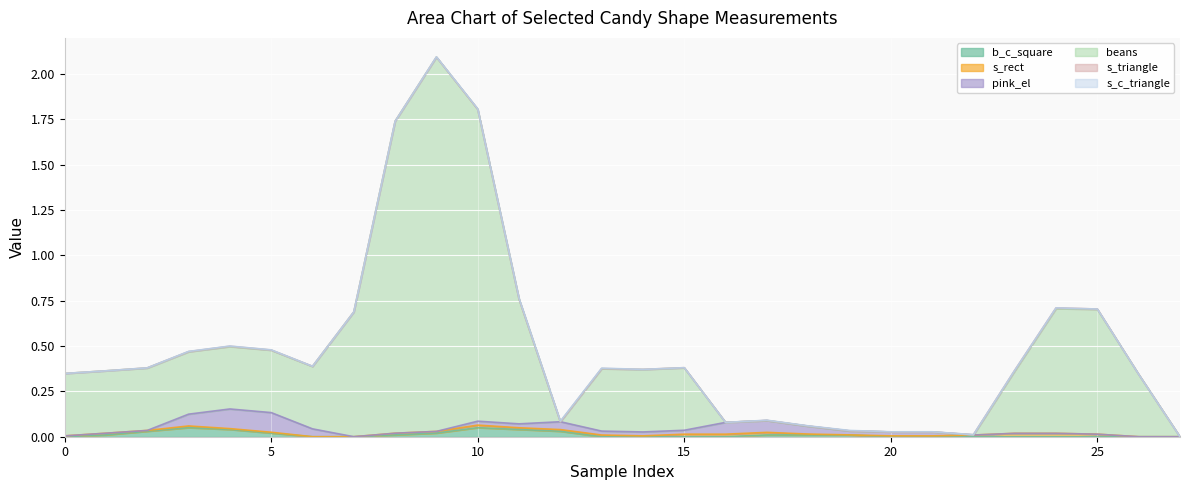

The b_c_square series shows 0.0 at 25. True or false?

True